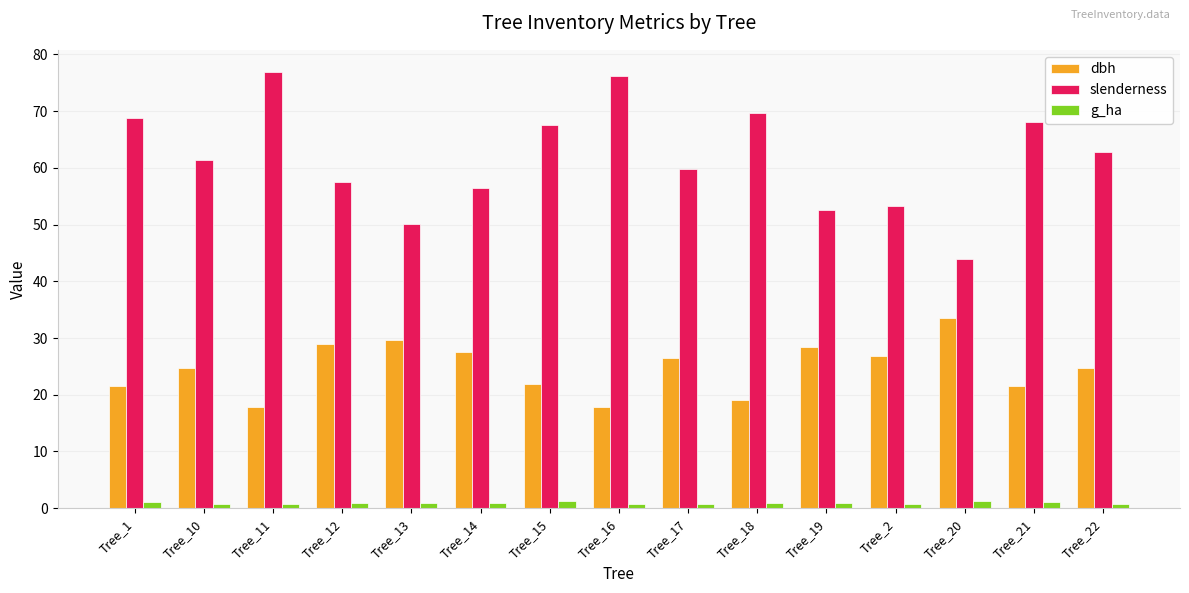

What is the sum of the dbh values at Tree_14 and Tree_19?

56.0